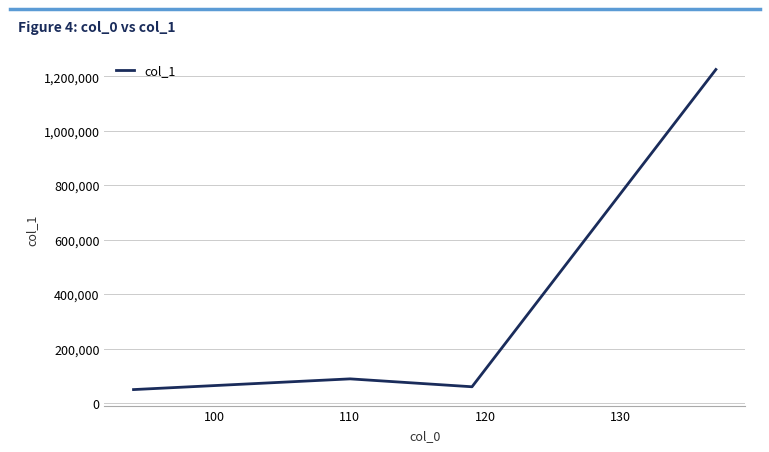

True or false: the data has more than 2 interior local peaks.

False